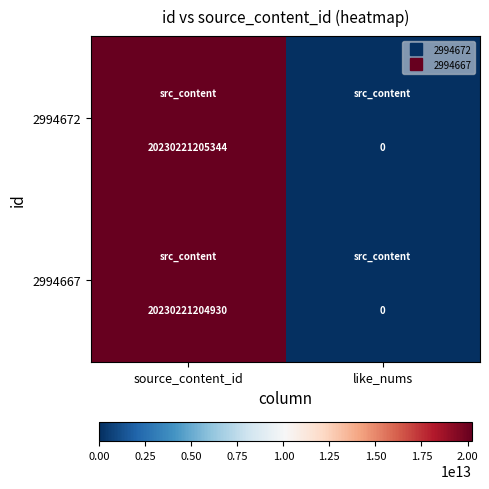

Which series has the largest total across all categories?

2994672